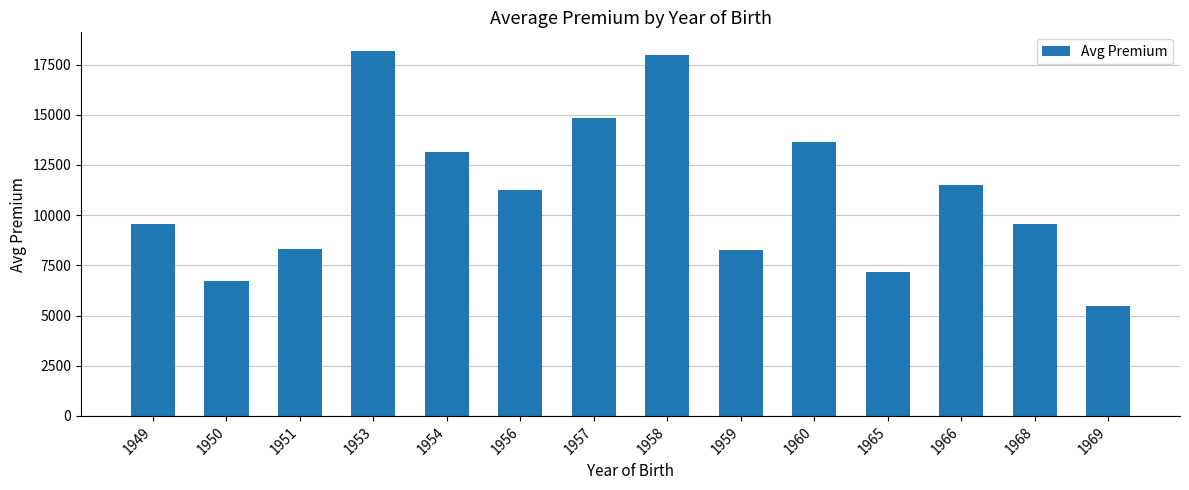

Is it true that the value at 1953 is 18193?

True